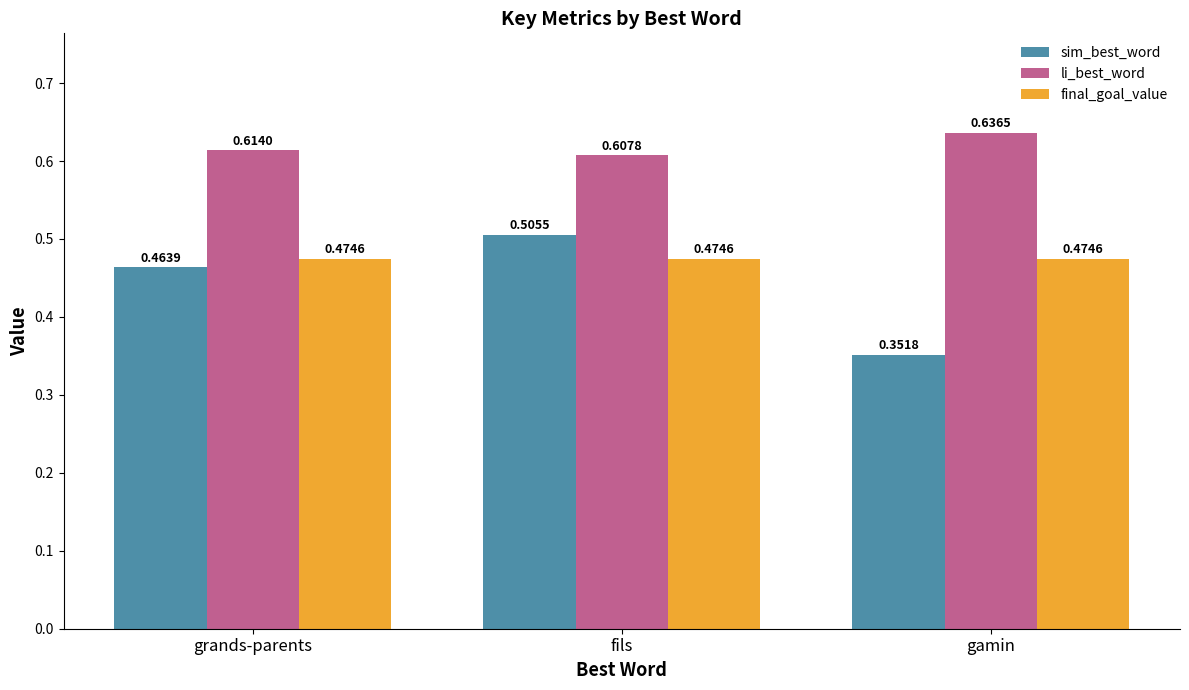

List the labels in order of sim_best_word value, smallest first.

gamin, grands-parents, fils